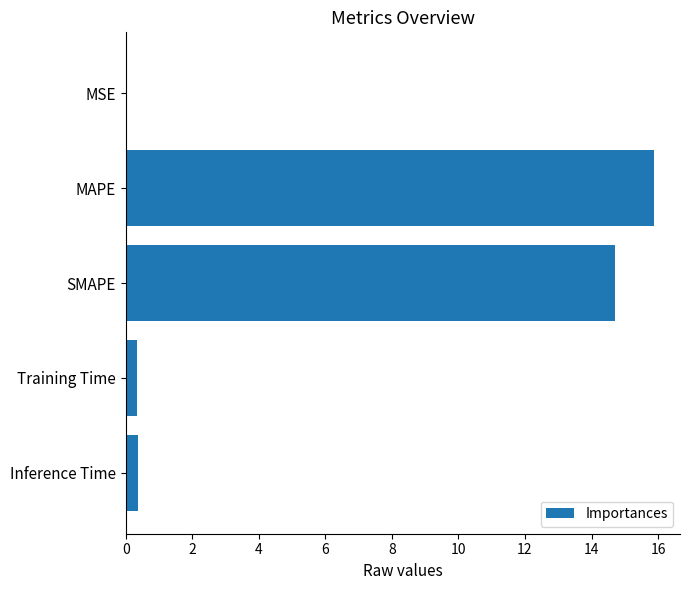

True or false: the data shows 14.7 at SMAPE.

True